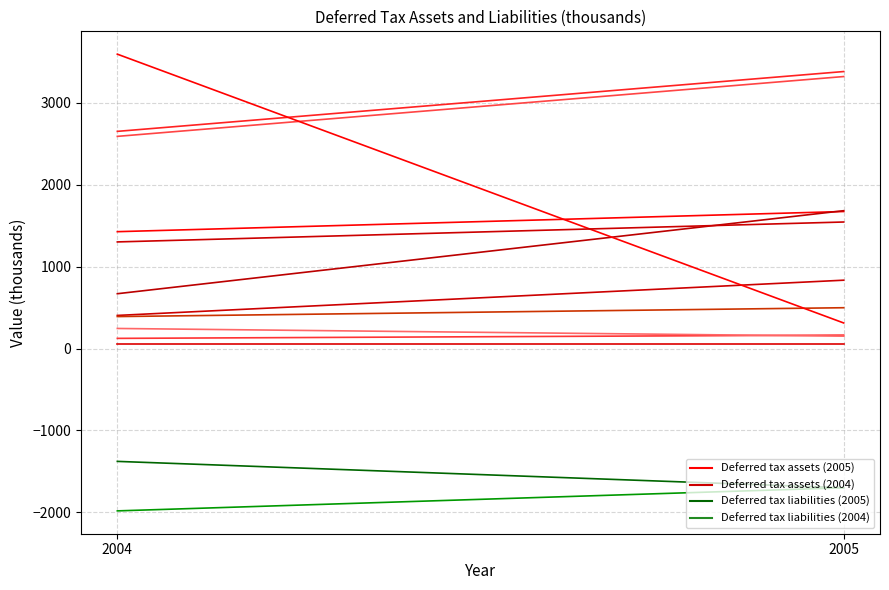

Read the Inter-company profit in inventory (assets) value at 2004.

1426